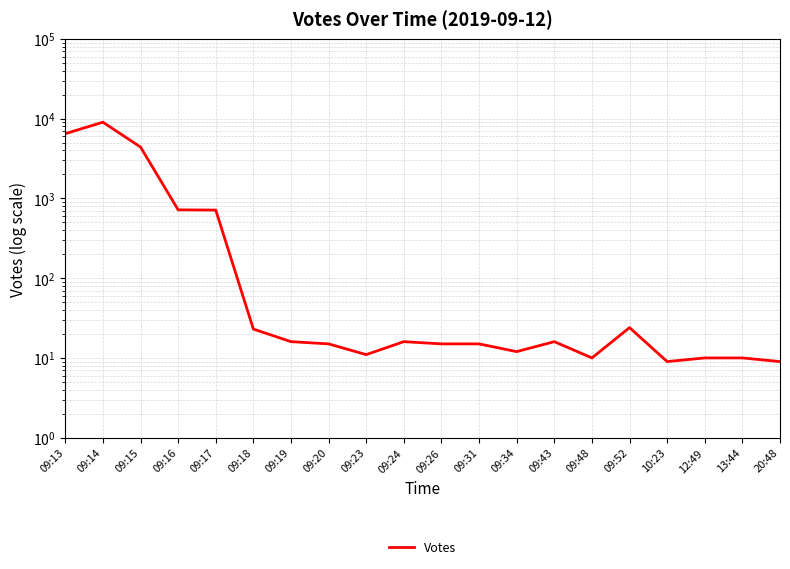

Where does the data first go above 16?

09:13